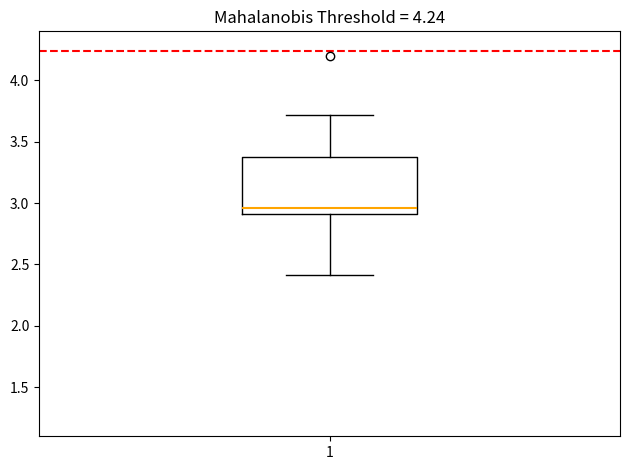

Transcribe this box plot: give where the median line is, the range the box spans, and where the two whiskers end, as read against the y-axis. The values are not printed on the chart, so give them approximately, as read against the axis.

median 2.95, box 2.90 to 3.35, whiskers 2.40 to 3.70